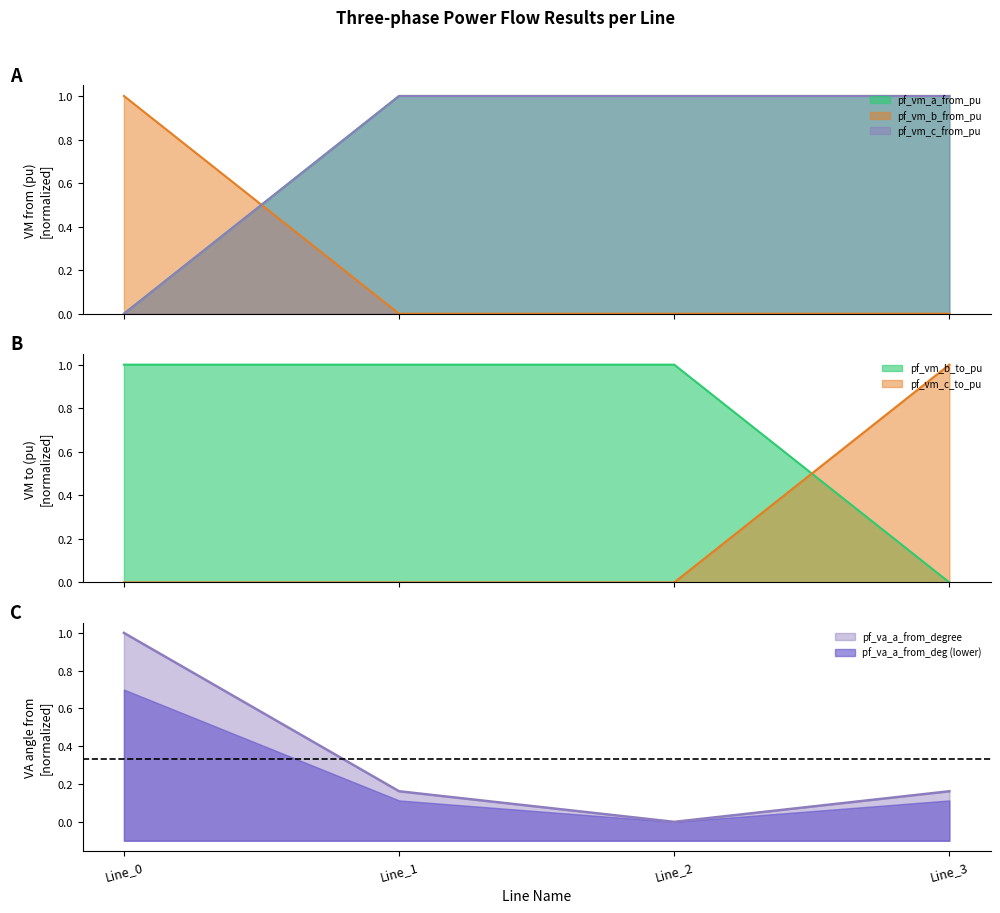

Is it true that pf_vm_b_to_pu equals 0.0 at Line_3?

True